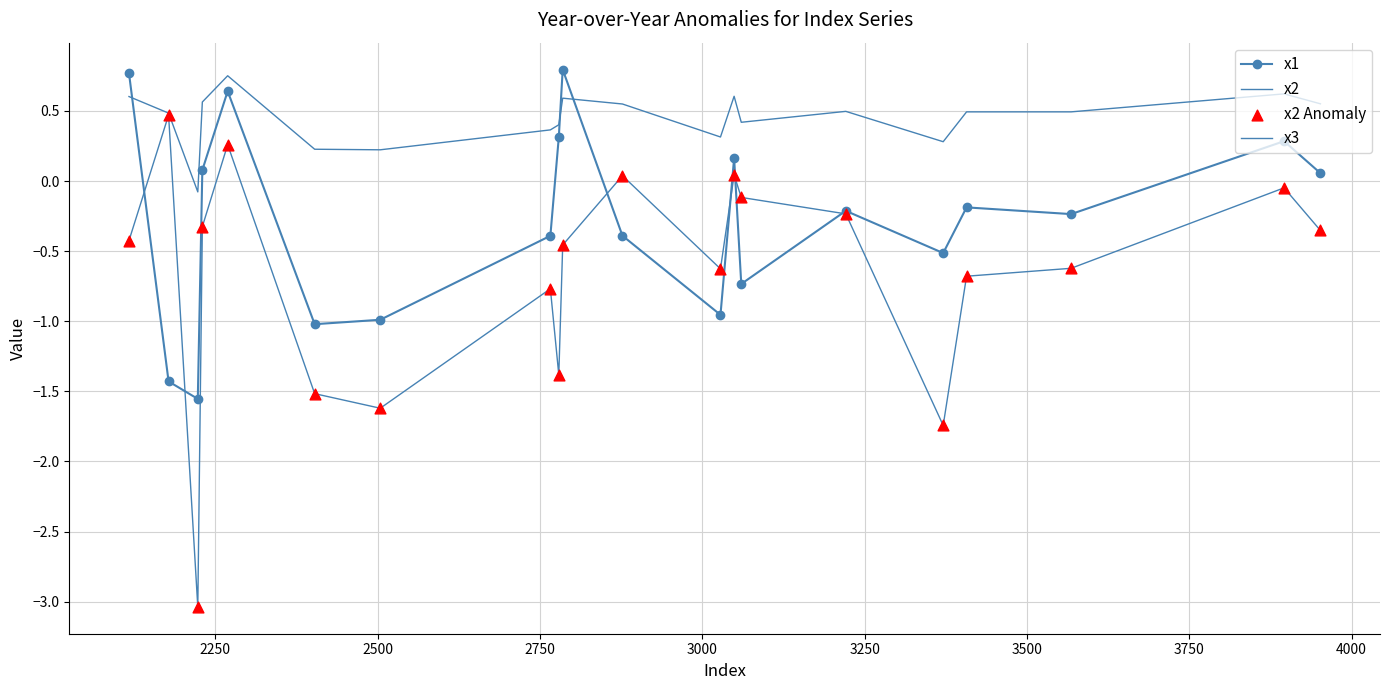

What are all the series names shown in the legend?

x1, x2, x3, x2 Anomaly